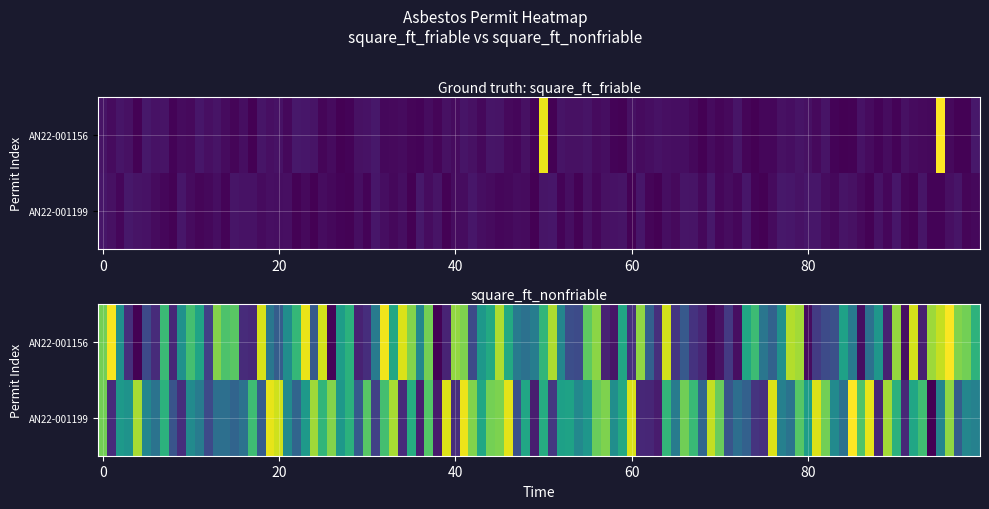

Which series has the largest range (max minus min)?

AN22-001156